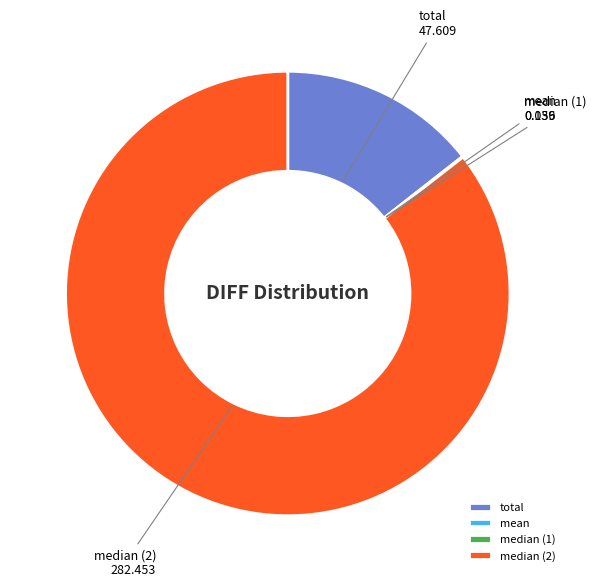

True or false: median (2) accounts for 86% of the total.

True